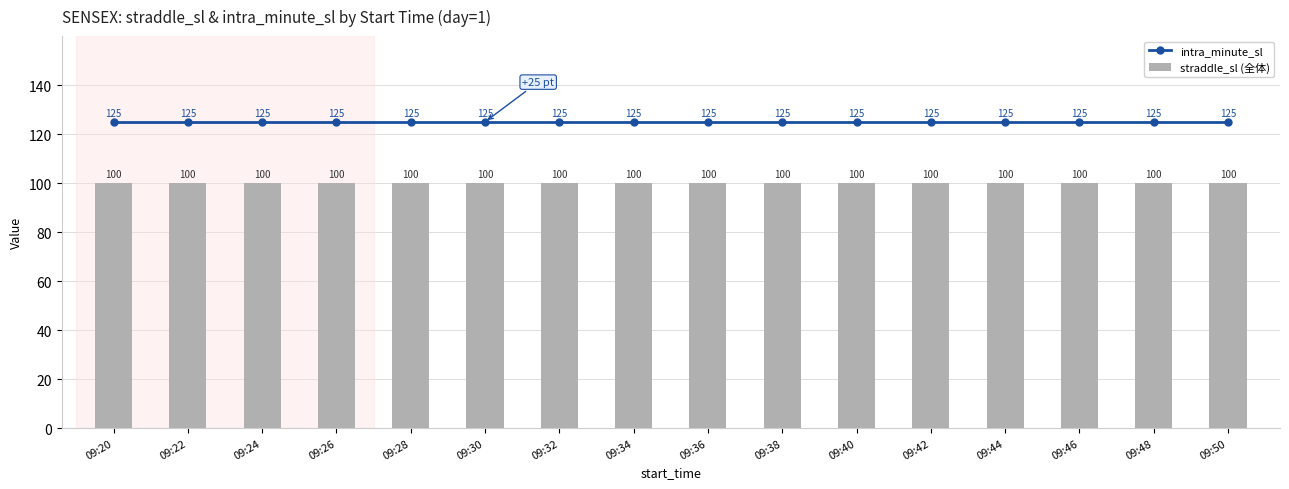

Reading left to right, what are all the values shown in this chart?

intra_minute_sl: 125	125	125	125	125	125	125	125	125	125	125	125	125	125	125	125
straddle_sl (全体): 100	100	100	100	100	100	100	100	100	100	100	100	100	100	100	100